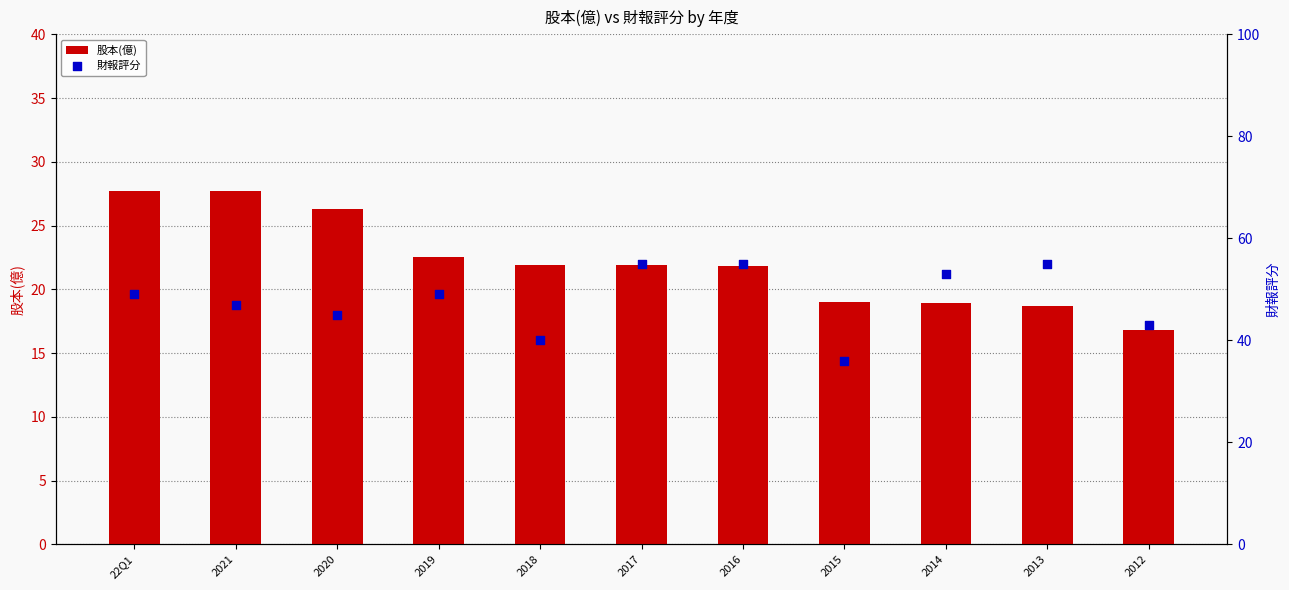

What are all the series names shown in the legend?

股本(億), 財報評分